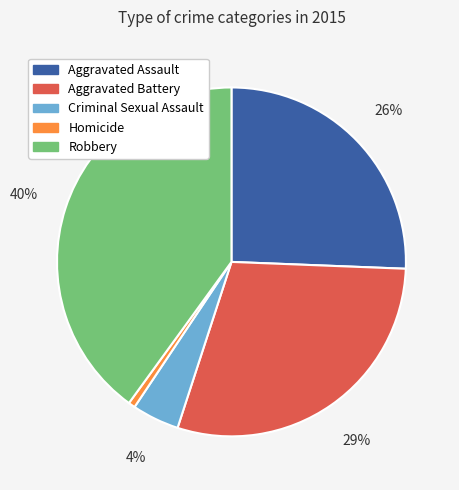

Is there any slice that represents more than half of the pie?

No